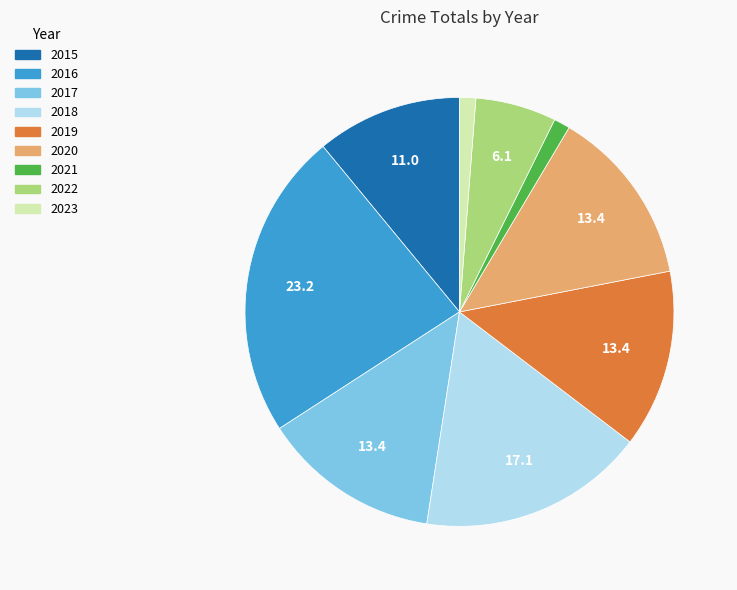

Is there a majority slice in this chart?

No